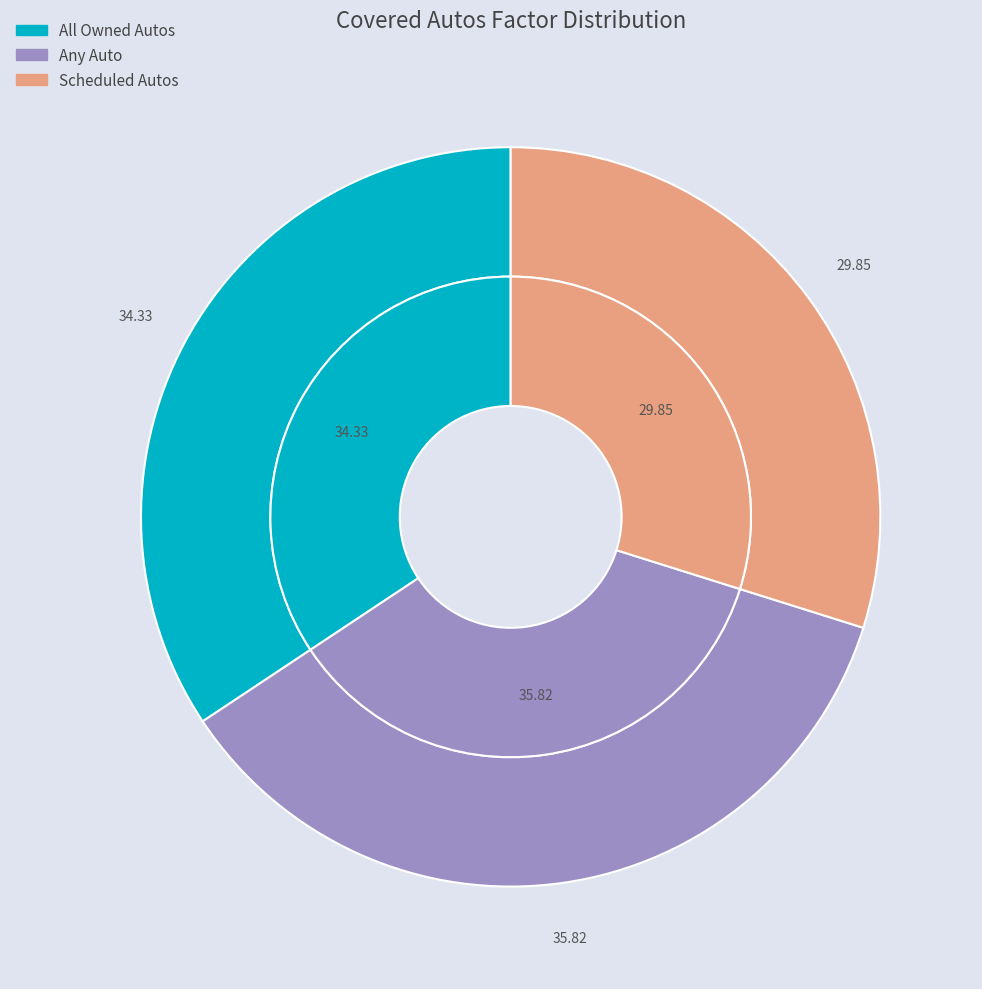

To the nearest percent, what percentage of the pie is All Owned Autos?

34%